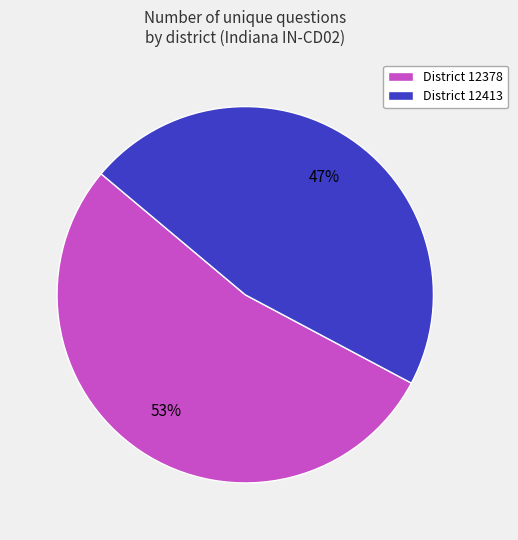

Count the number of slices in the pie.

2